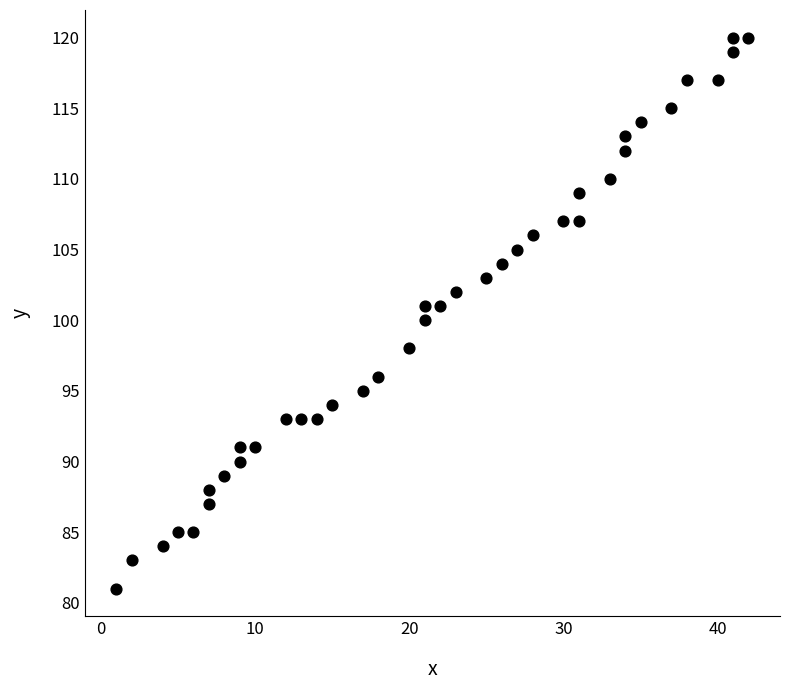

What is the range of Y values (max minus min)?

39